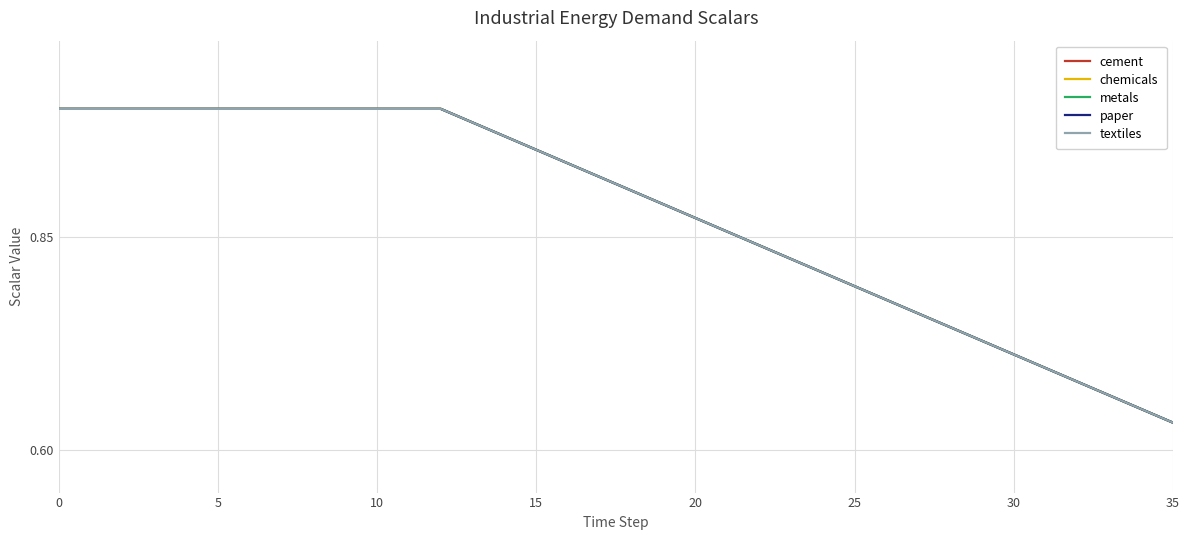

True or false: cement has more than 1 interior local peaks.

False